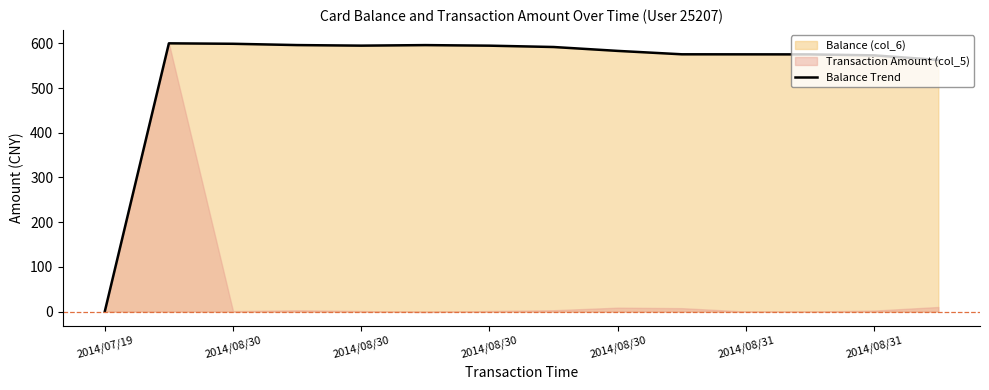

Approximately how many times larger is the value at 11 compared to 2014/08/31?

1.0